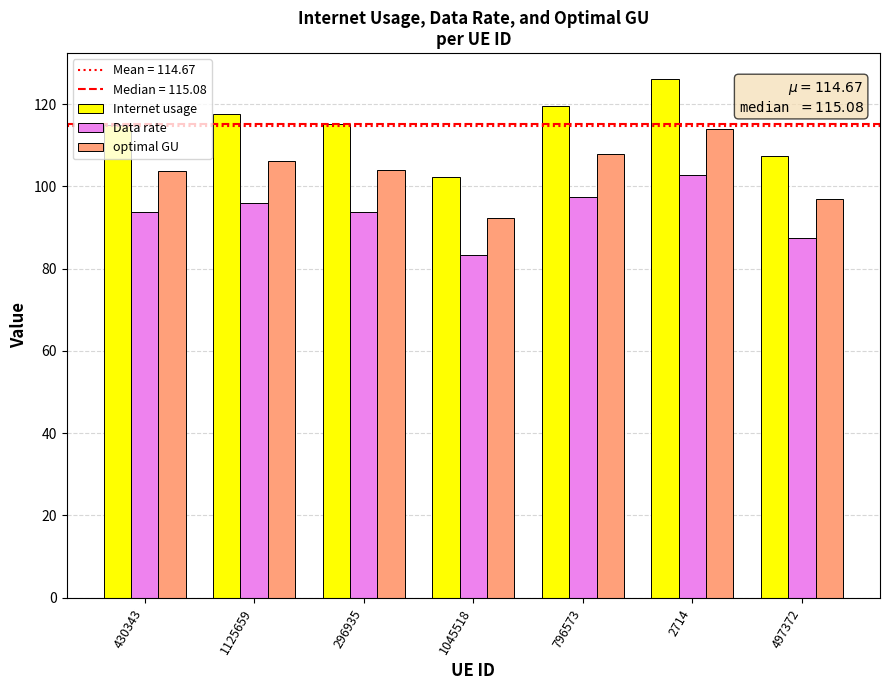

What is the difference between the maximum and minimum values in the Data rate series?

19.5